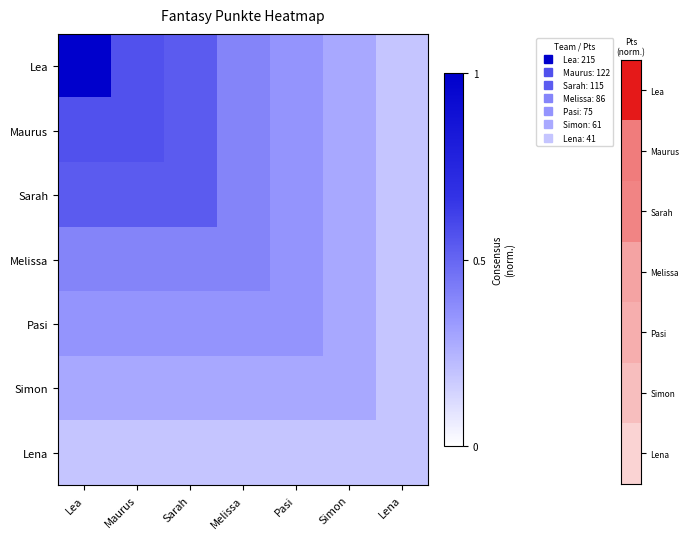

At how many categories does at least one series exceed 0?

7